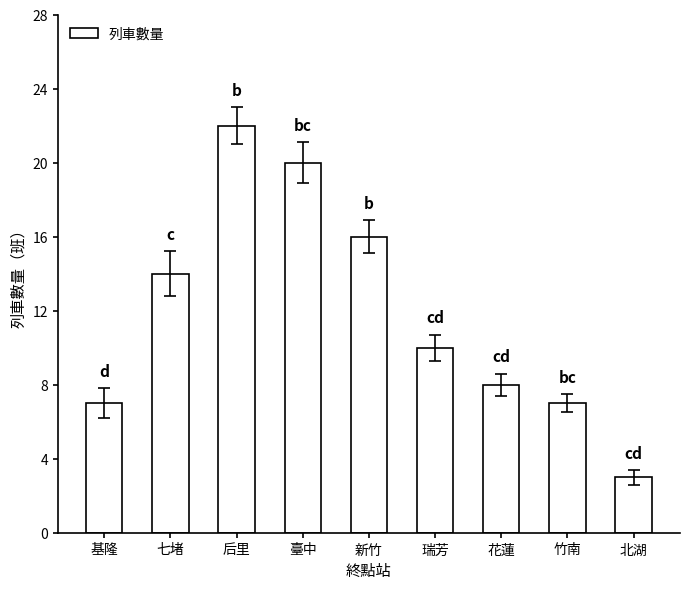

Reading left to right, list all the values displayed in this chart.

7	14	22	20	16	10	8	7	3